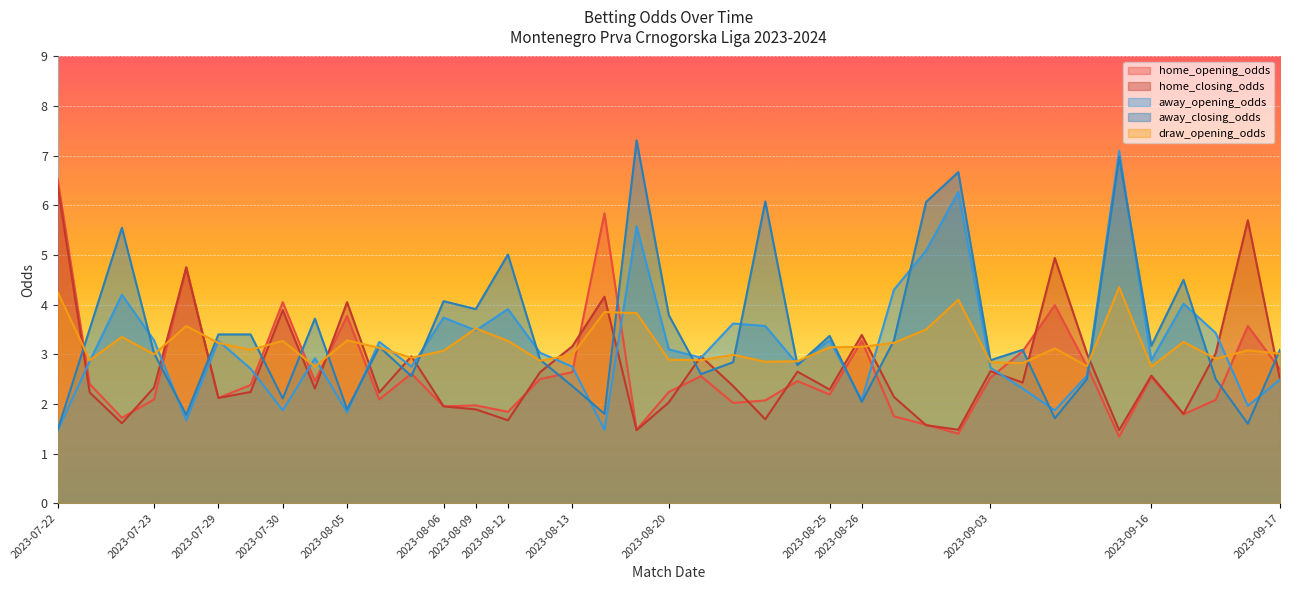

At which category does home_closing_odds reach its first local valley?

2023-07-22